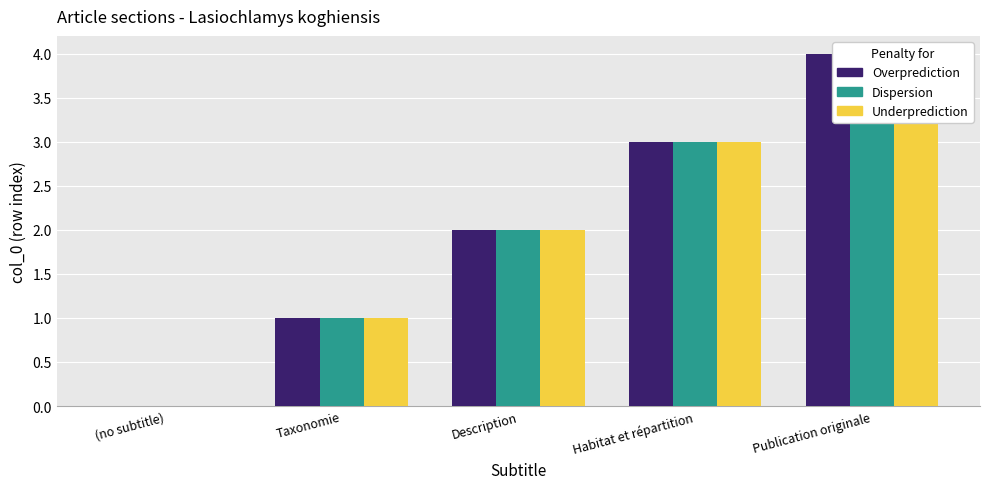

At which label does Dispersion first exceed 2?

Habitat et répartition